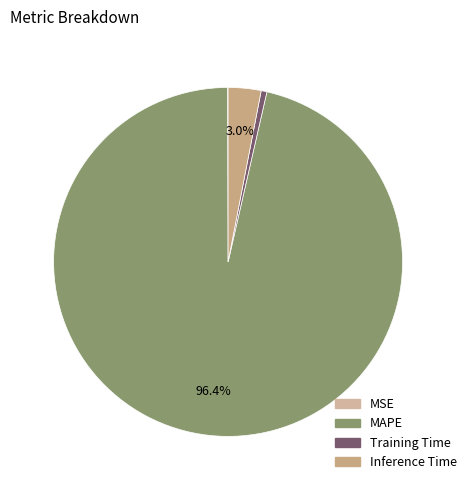

Is it true that MAPE is 91% of the pie?

False